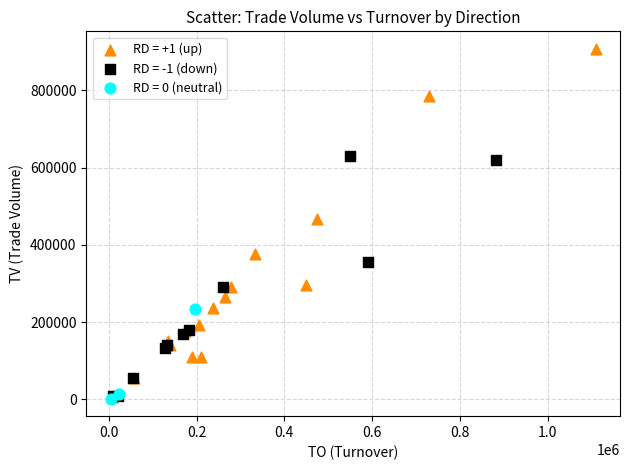

Which series has the widest spread of Y values?

RD = +1 (up)